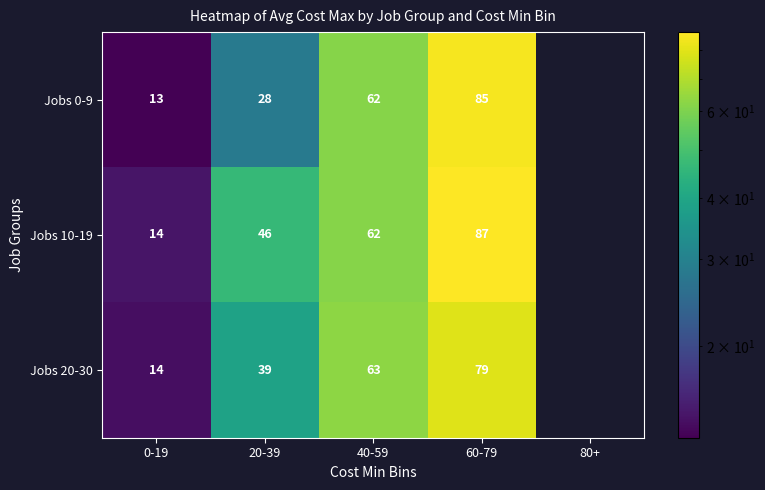

Is the value of Jobs 20-30 at 60-79 greater than the value of Jobs 0-9 at 60-79?

No